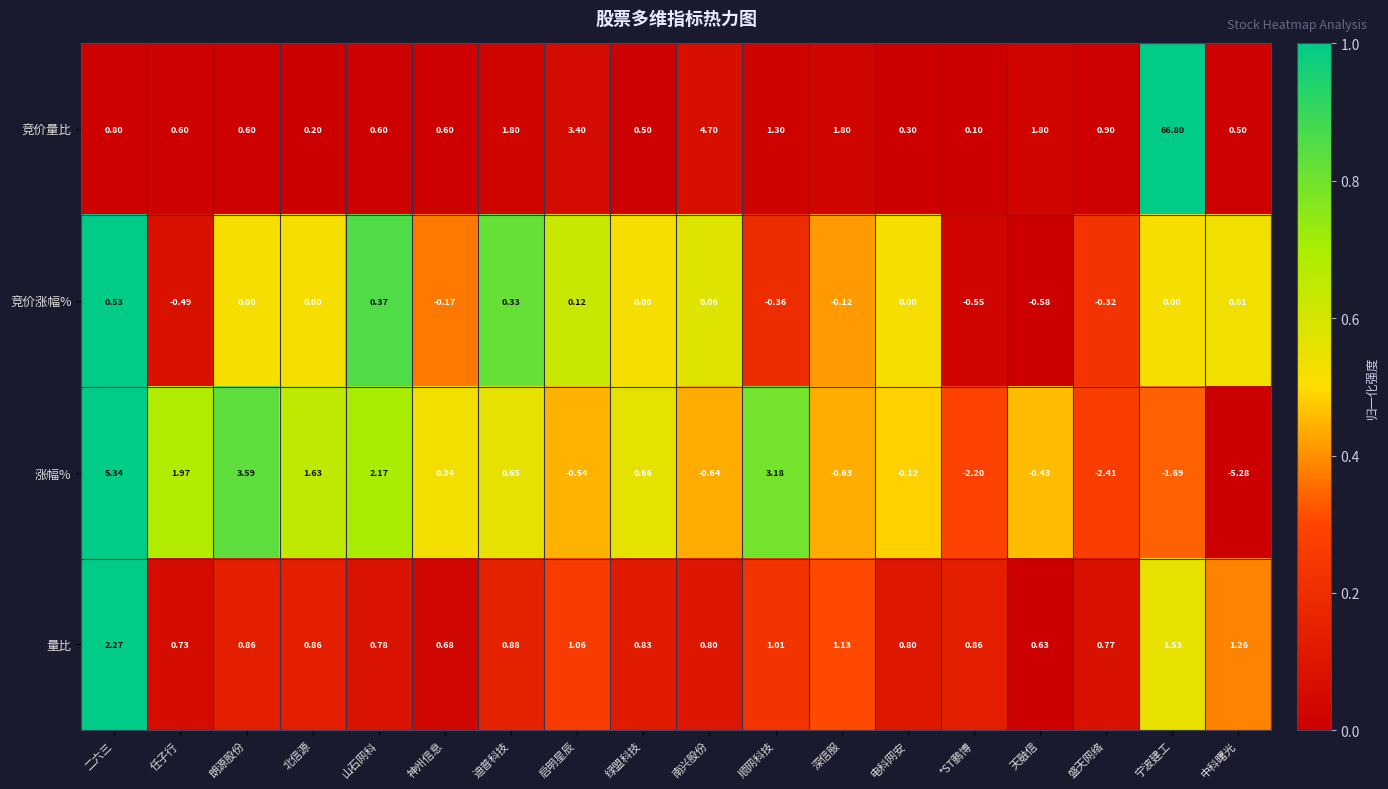

Is the value of 量比 at 绿盟科技 greater than the value of 竞价涨幅% at 二六三?

Yes